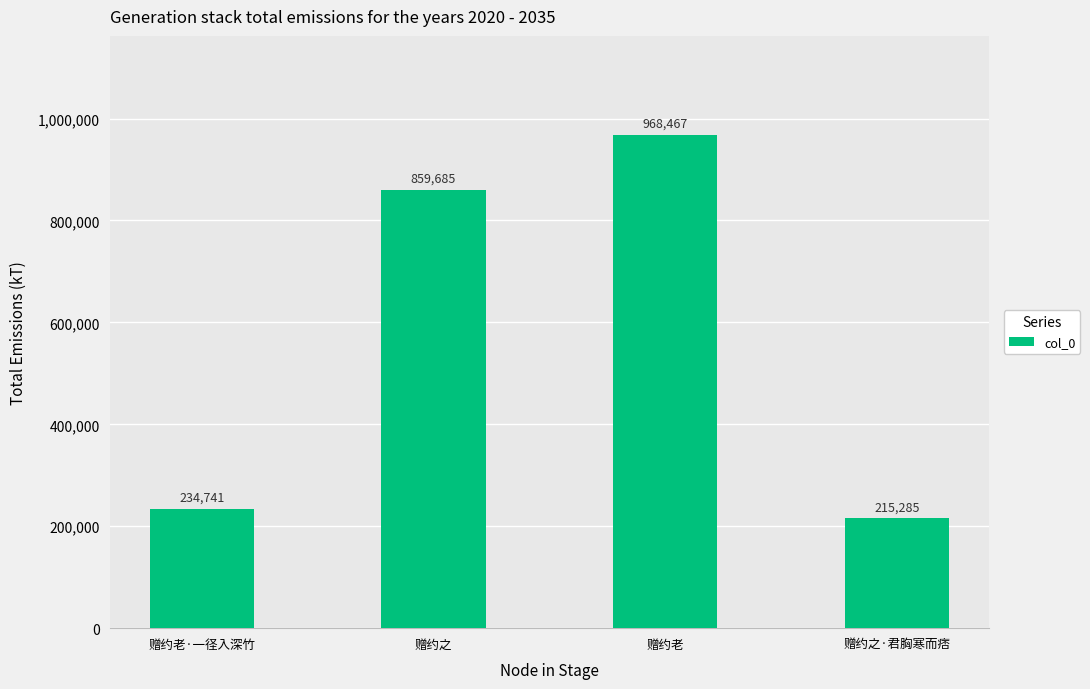

List the labels in order of value, smallest first.

赠约之·君胸寒而痞, 赠约老·一径入深竹, 赠约之, 赠约老